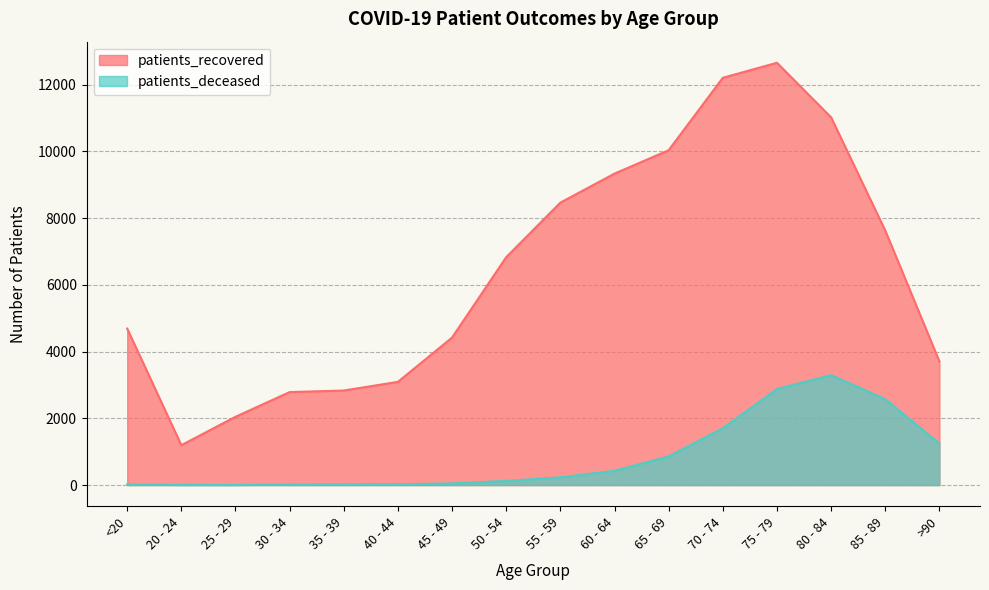

What are all the series names shown in the legend?

patients_recovered, patients_deceased